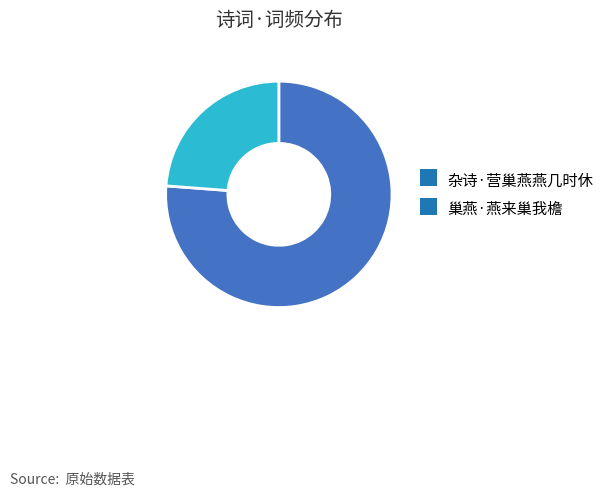

Is the sum of 巢燕·燕来巢我檐 and 杂诗·营巢燕燕几时休 greater than half?

Yes